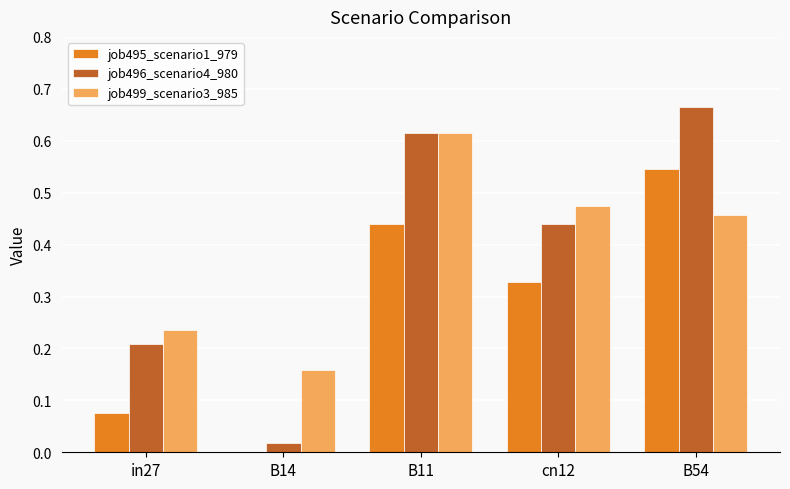

At which category does the chart reach its peak across all series?

B54